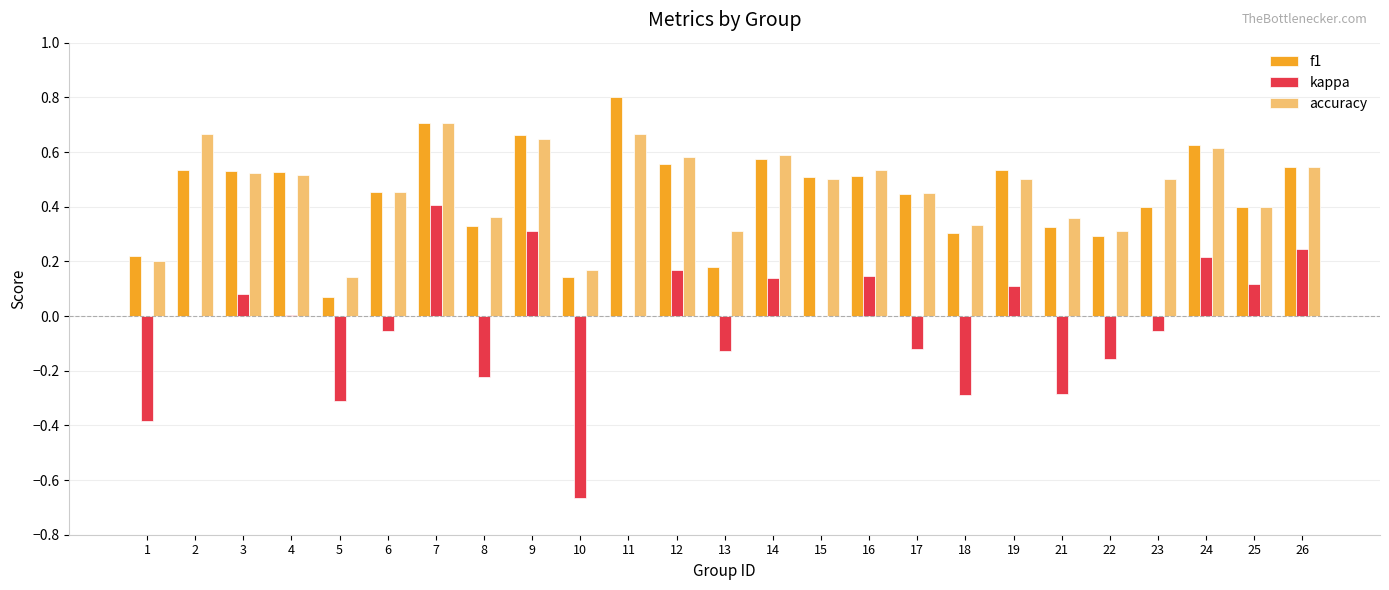

The value of f1 at 12 is 0.6. True or false?

True